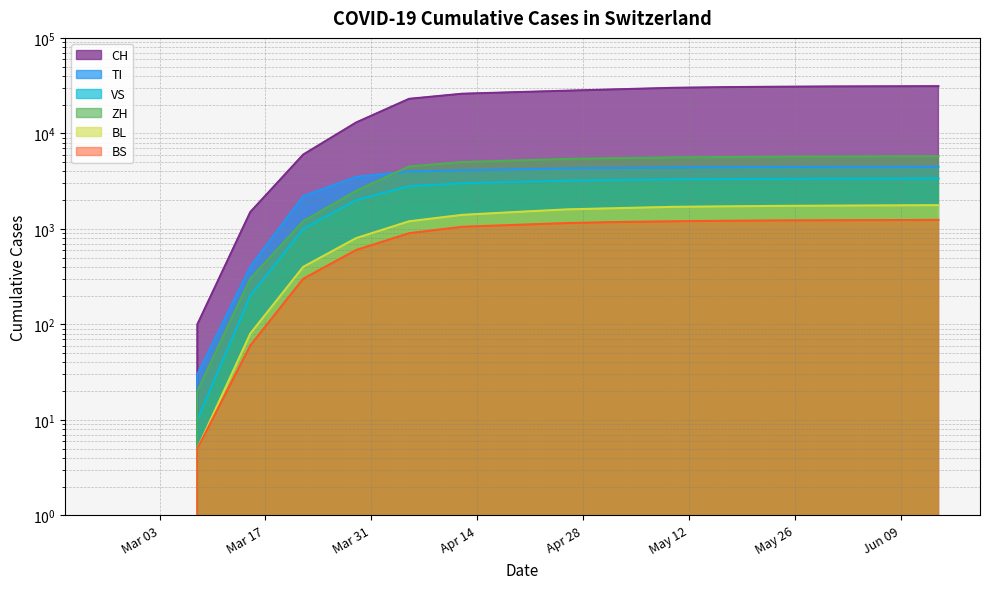

Which category has the highest value in the BS series?

2020-06-14